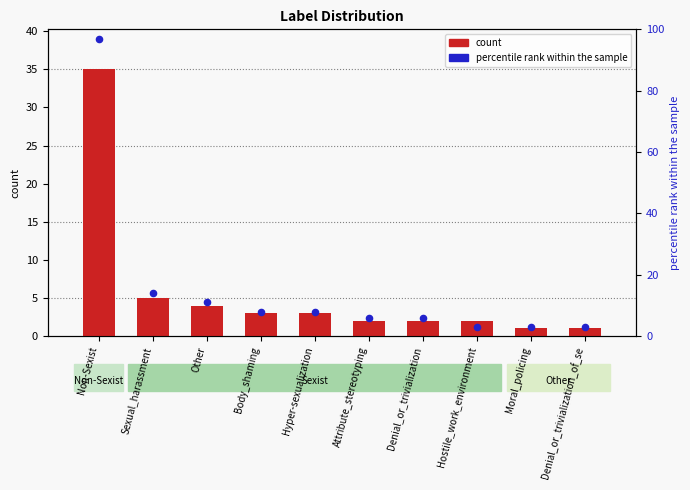

Which series has the largest Y range (max minus min)?

percentile rank within the sample